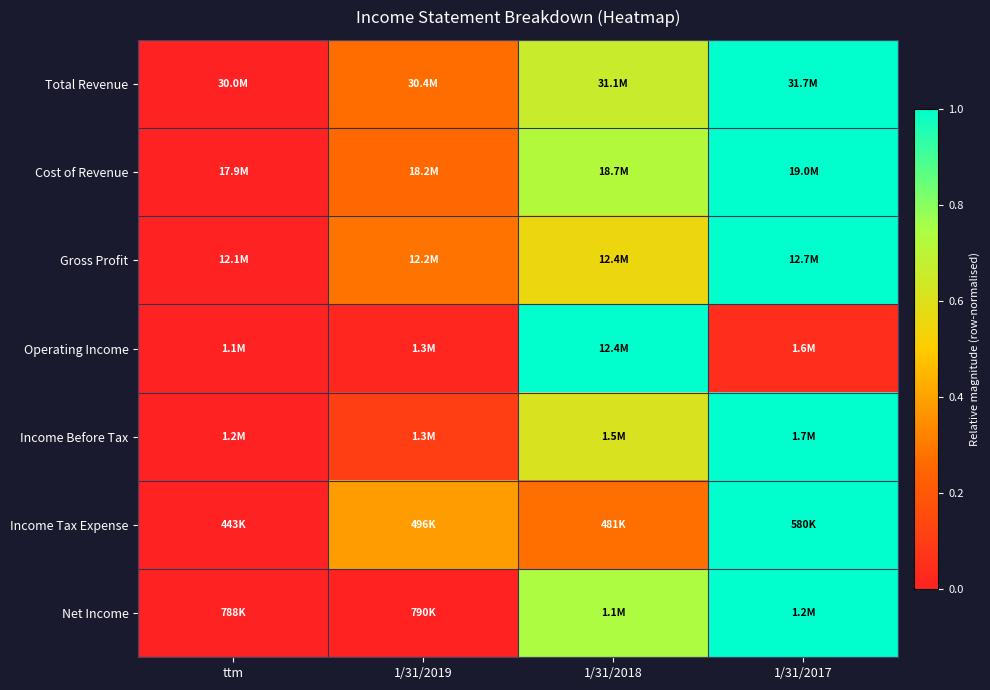

Which label corresponds to the largest value in the chart?

1/31/2017